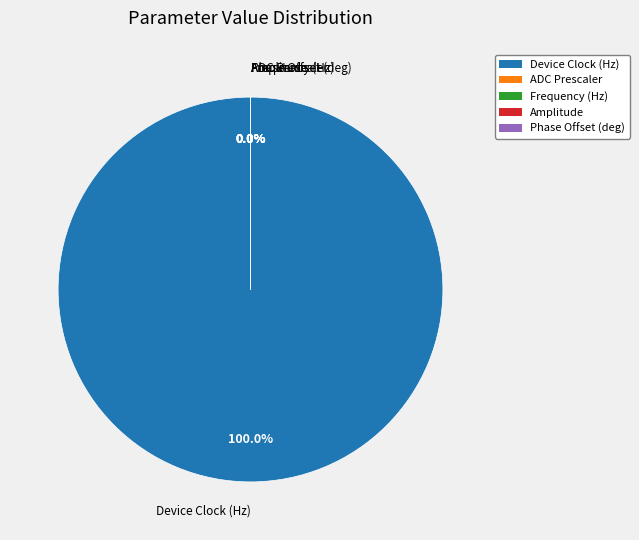

To the nearest percent, what portion does Device Clock (Hz) represent?

100%